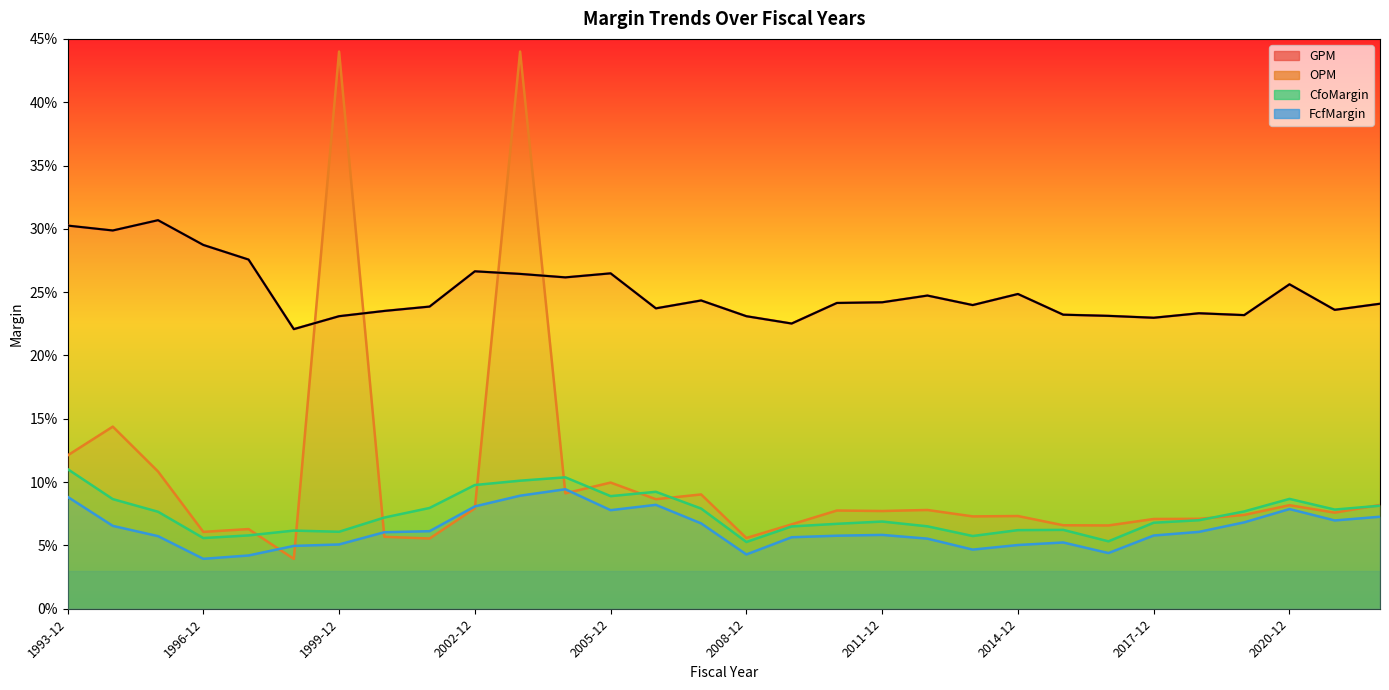

At which category does FcfMargin reach its first local valley?

1996-12